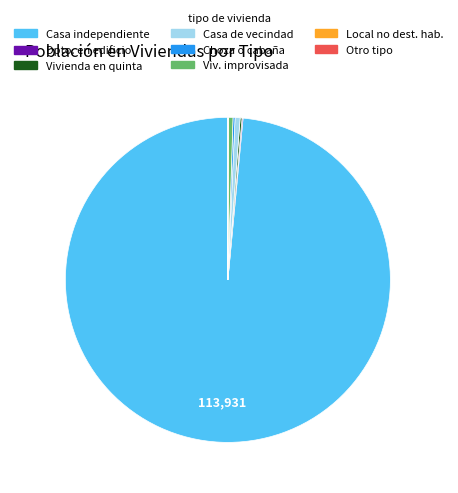

Is there a majority slice in this chart?

Yes